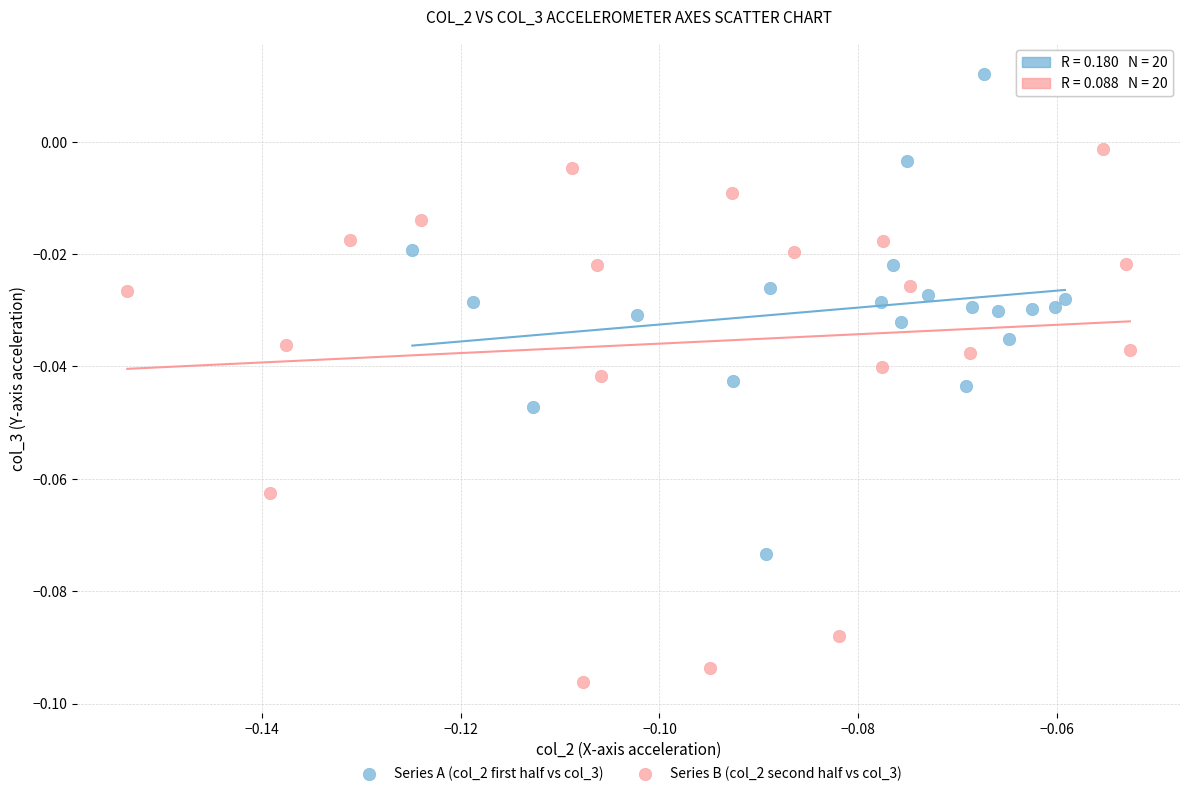

Which series has the widest spread of Y values?

Series B (col_2 second half vs col_3)